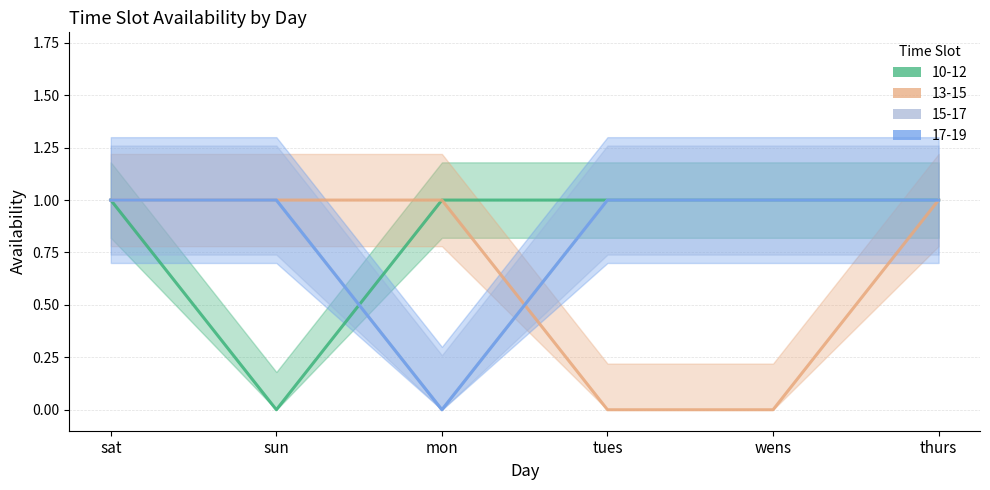

Count the 15-17 values in the range 1 to 2.

5